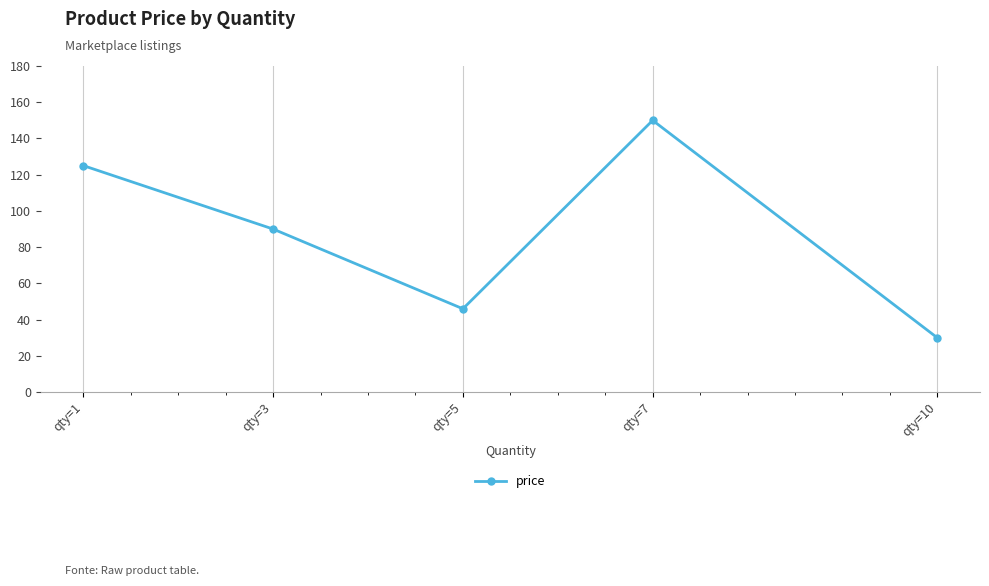

What is the minimum value shown in the chart?

30.0